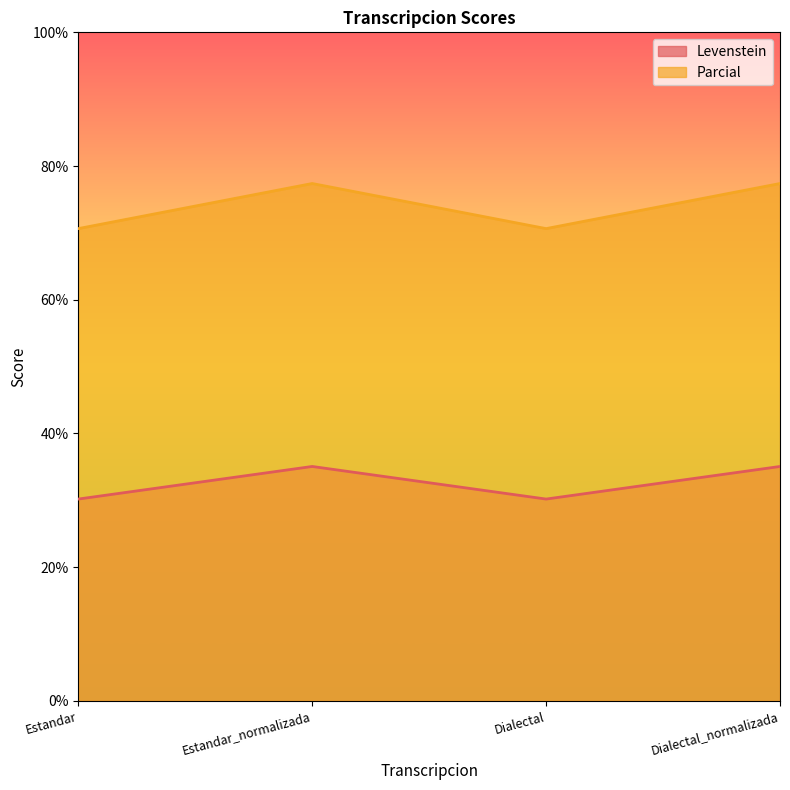

What is the label of the 3rd point from the left?

Dialectal